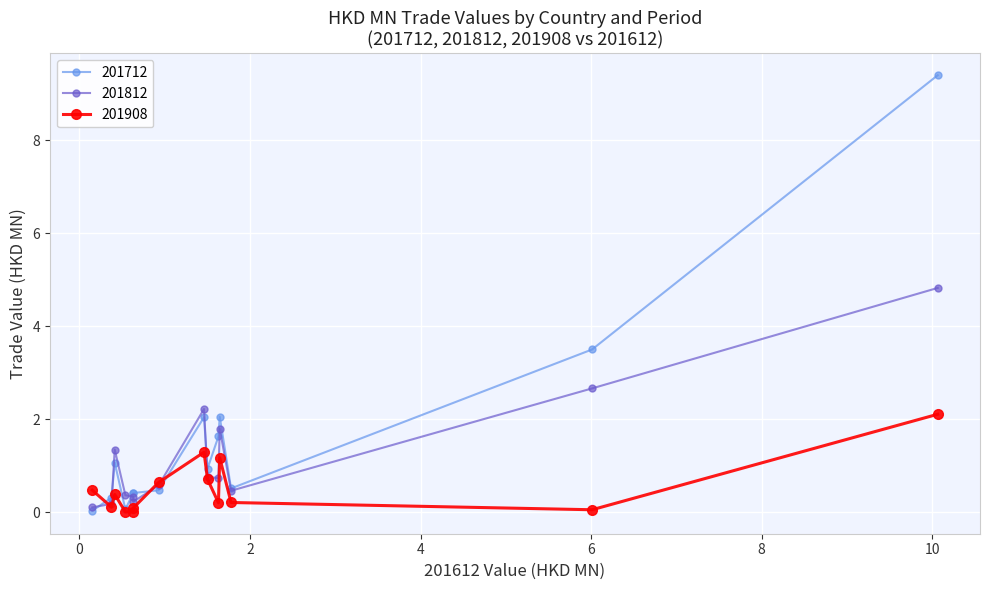

Which series ends up on top after the final intersection of 201908 and 201712?

201712